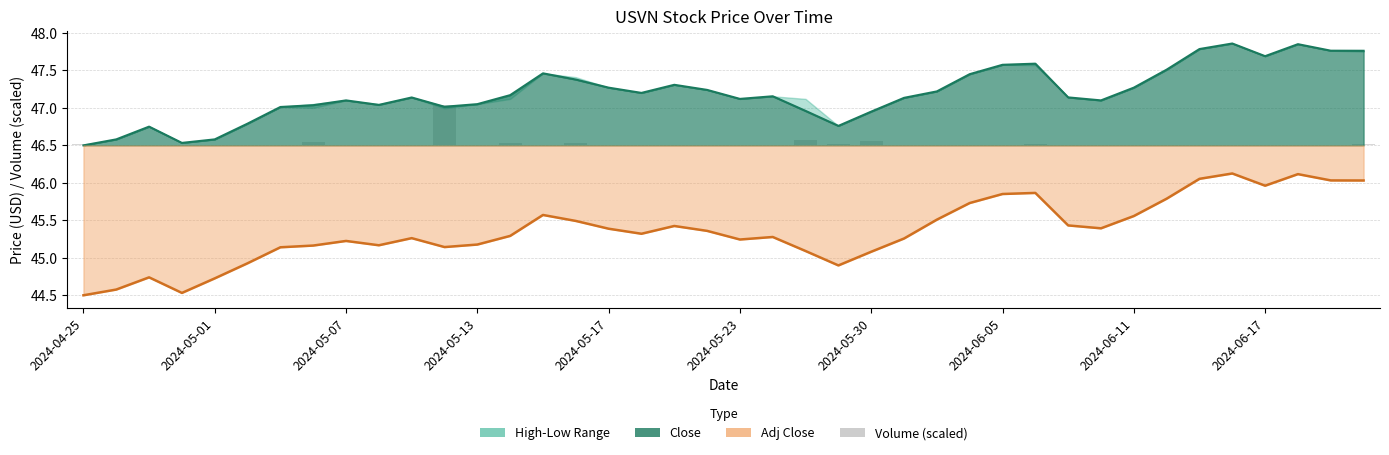

How many categories are shown in the chart?

40